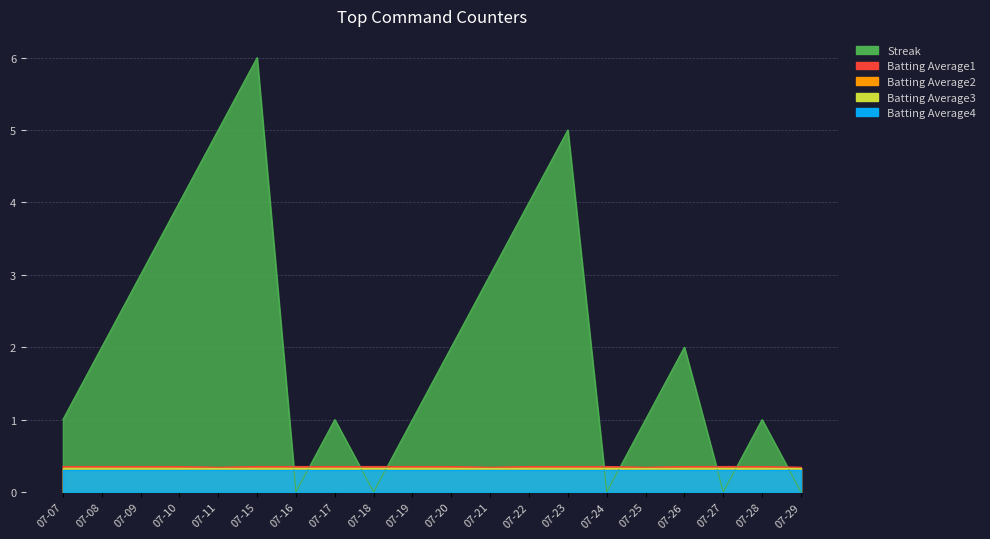

Which series has the widest spread of values?

Streak